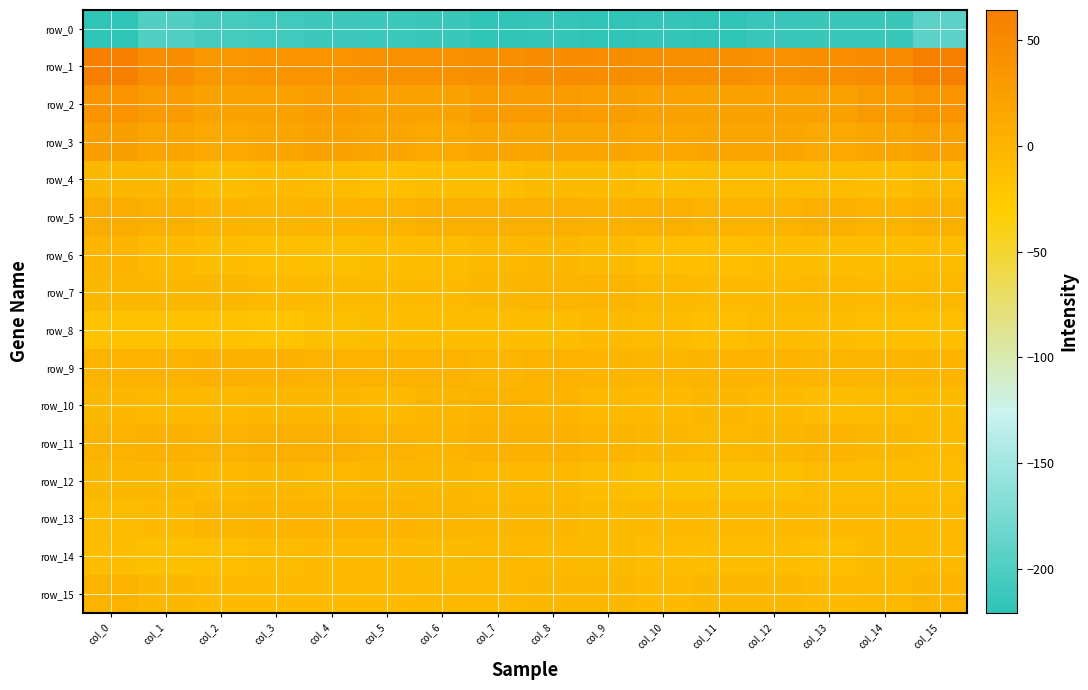

What is the minimum value shown in the chart?

-220.5